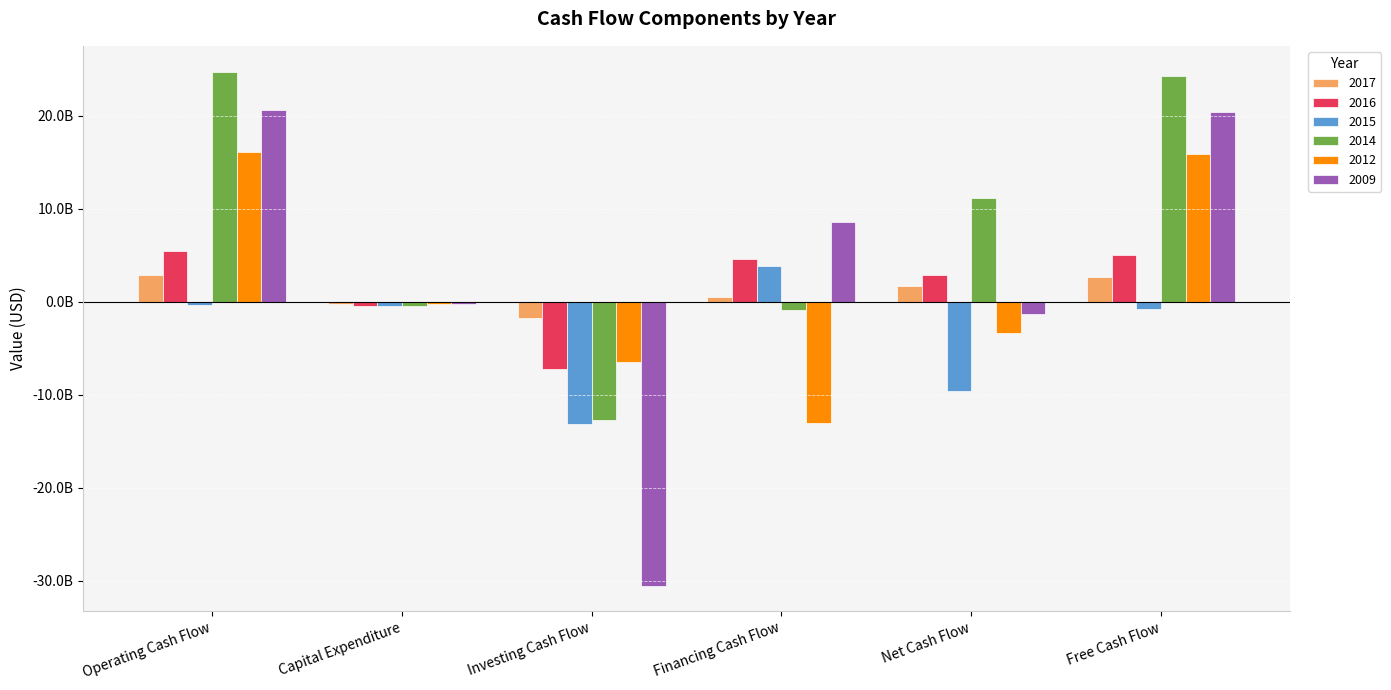

Are the bars grouped side by side (vs. stacked)?

Yes